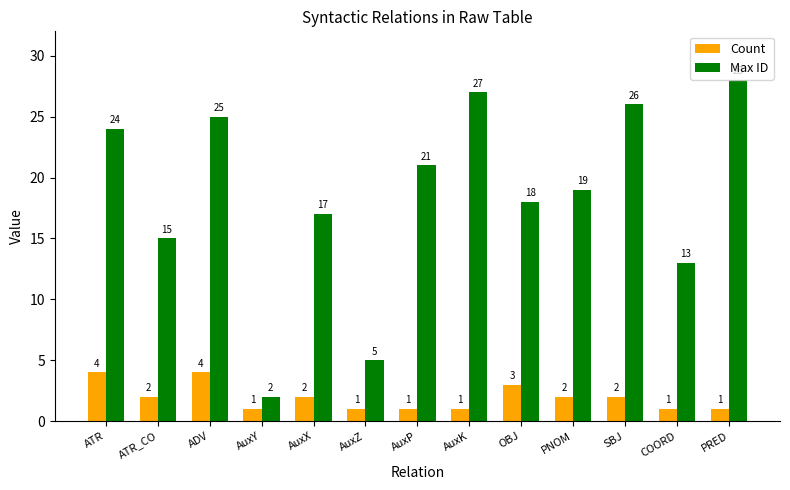

Reading left to right, what are all the values shown in this chart?

Count: 4	2	4	1	2	1	1	1	3	2	2	1	1
Max ID: 24	15	25	2	17	5	21	27	18	19	26	13	28